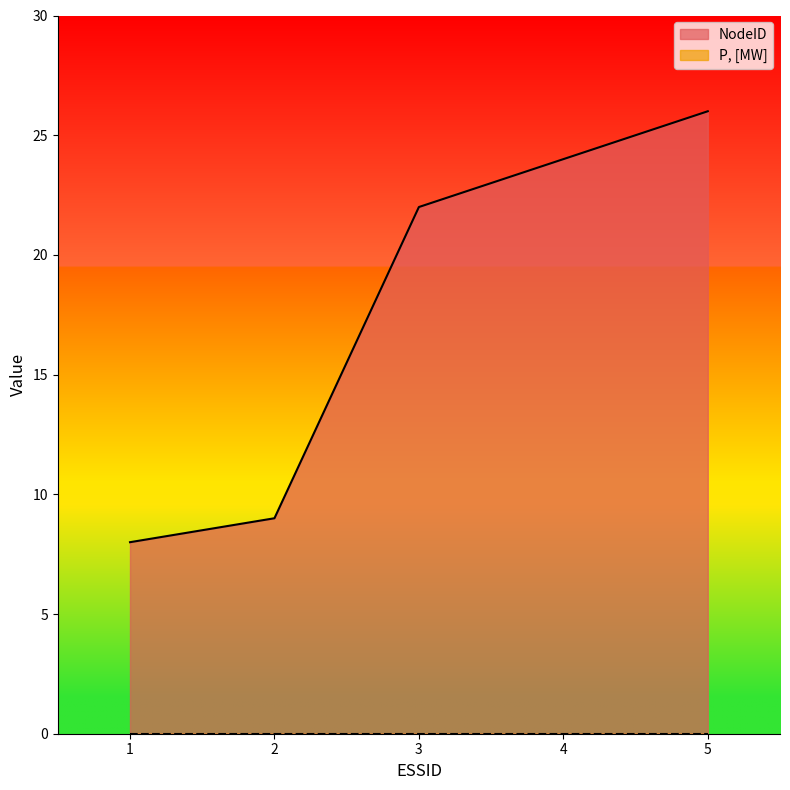

Approximately how many times larger is the value at 2 compared to 4?

0.4